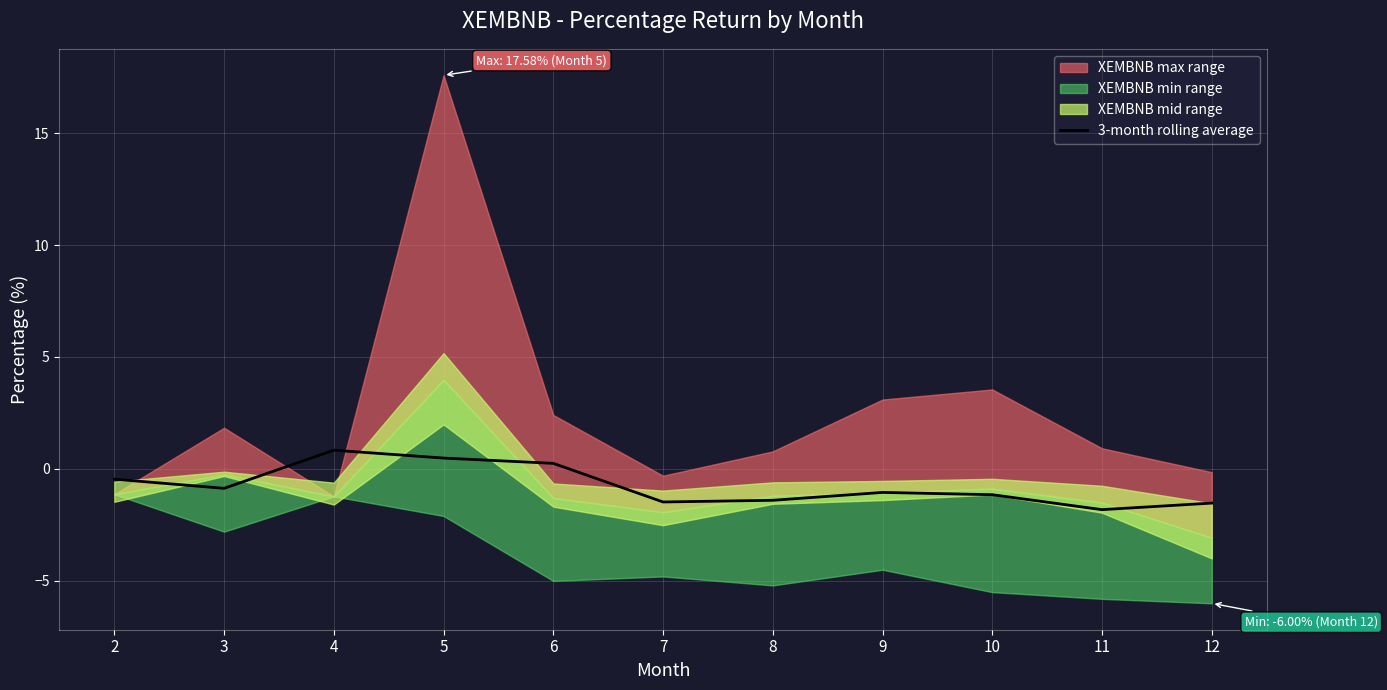

Reading right to left, what are all the values shown in this chart?

12=-1.5	11=-1.8	10=-1.1	9=-1.0	8=-1.4	7=-1.5	6=0.3	5=0.5	4=0.8	3=-0.9	2=-0.5